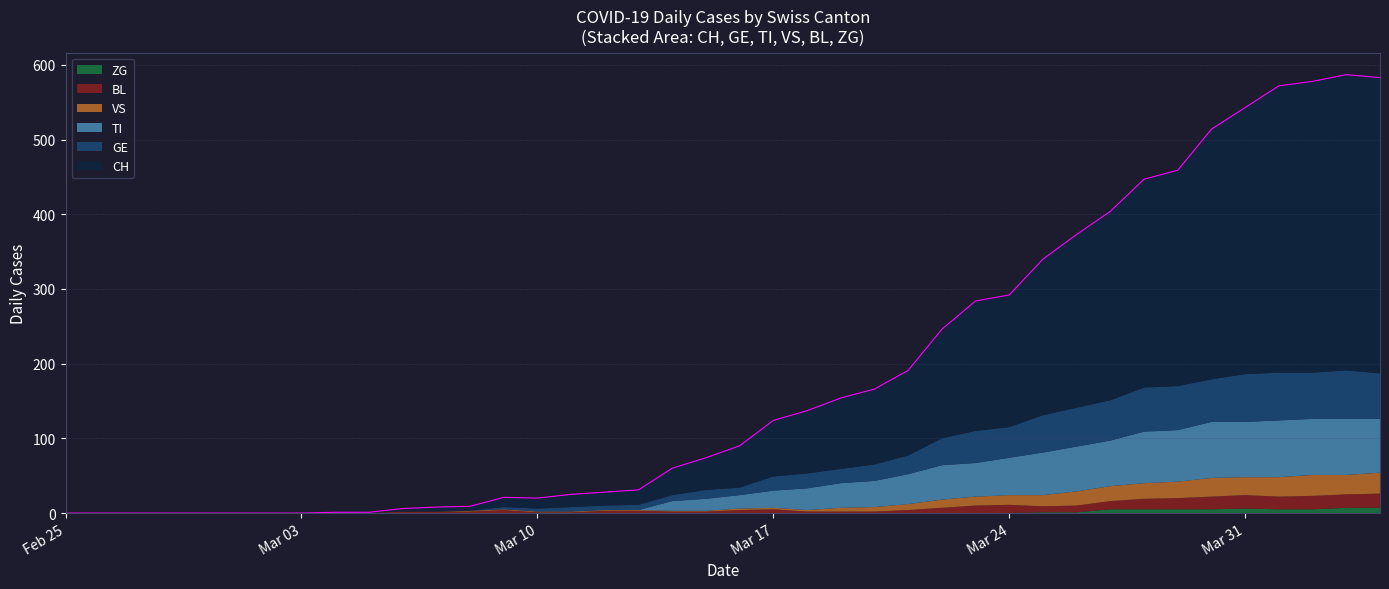

The CH series shows 192 at 2020-03-31. True or false?

False